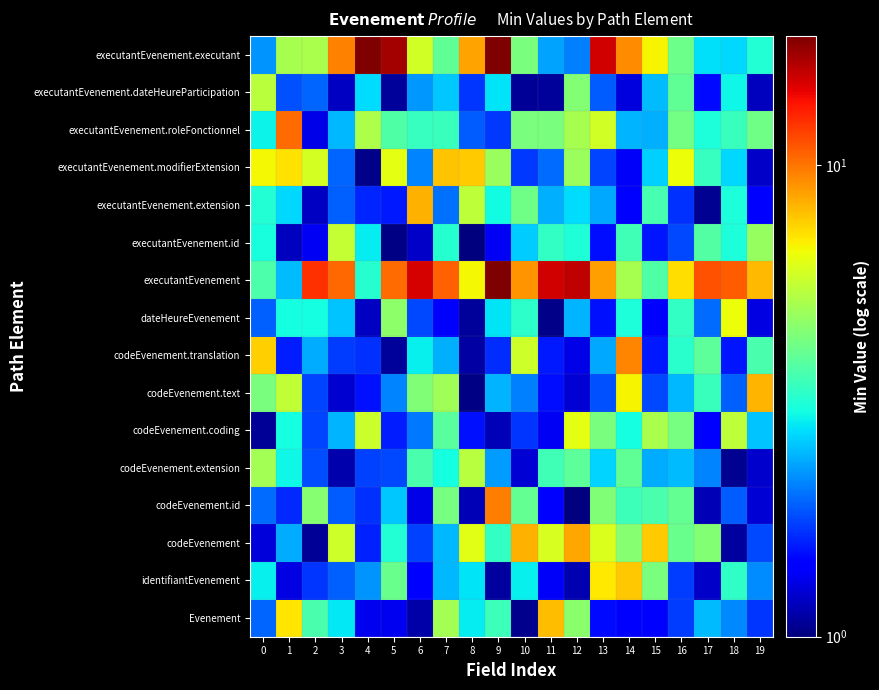

What is the difference between the highest and lowest values at 11?

14.1